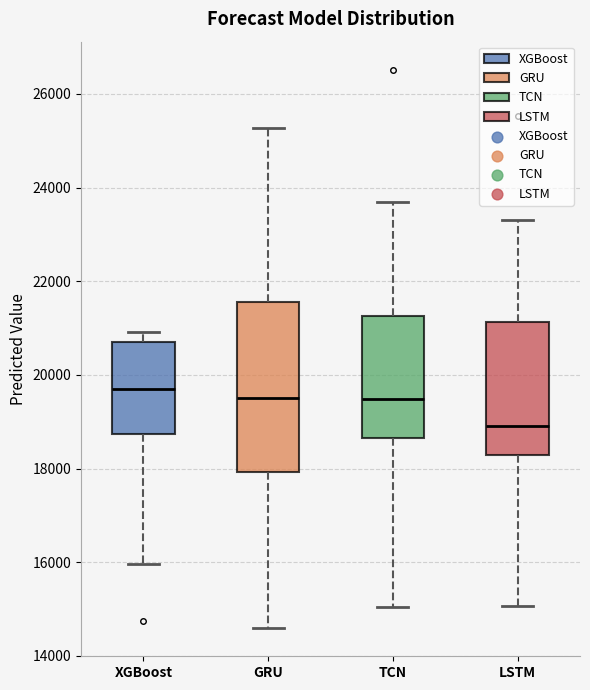

Reading left to right, read every box against the y-axis: the position of its median line, the range the box covers, and the ends of its whiskers. The values are not printed on the chart, so give them approximately, as read against the axis.

XGBoost: median 19800, box 18800 to 20600, whiskers 16000 to 21000
GRU: median 19600, box 18000 to 21600, whiskers 14600 to 25200
TCN: median 19400, box 18600 to 21200, whiskers 15000 to 23600
LSTM: median 19000, box 18200 to 21200, whiskers 15000 to 23400